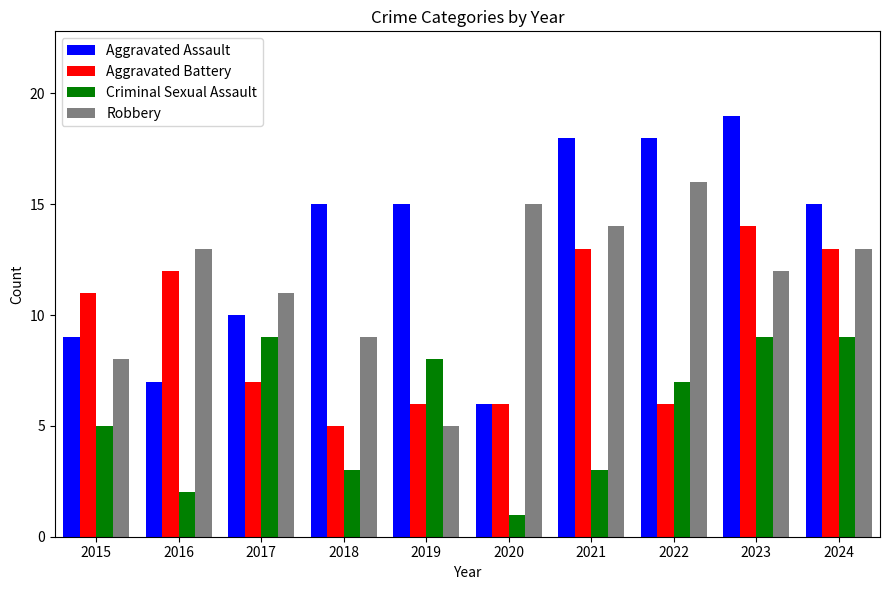

What is the value of the Criminal Sexual Assault bar at the 9th from the left?

9